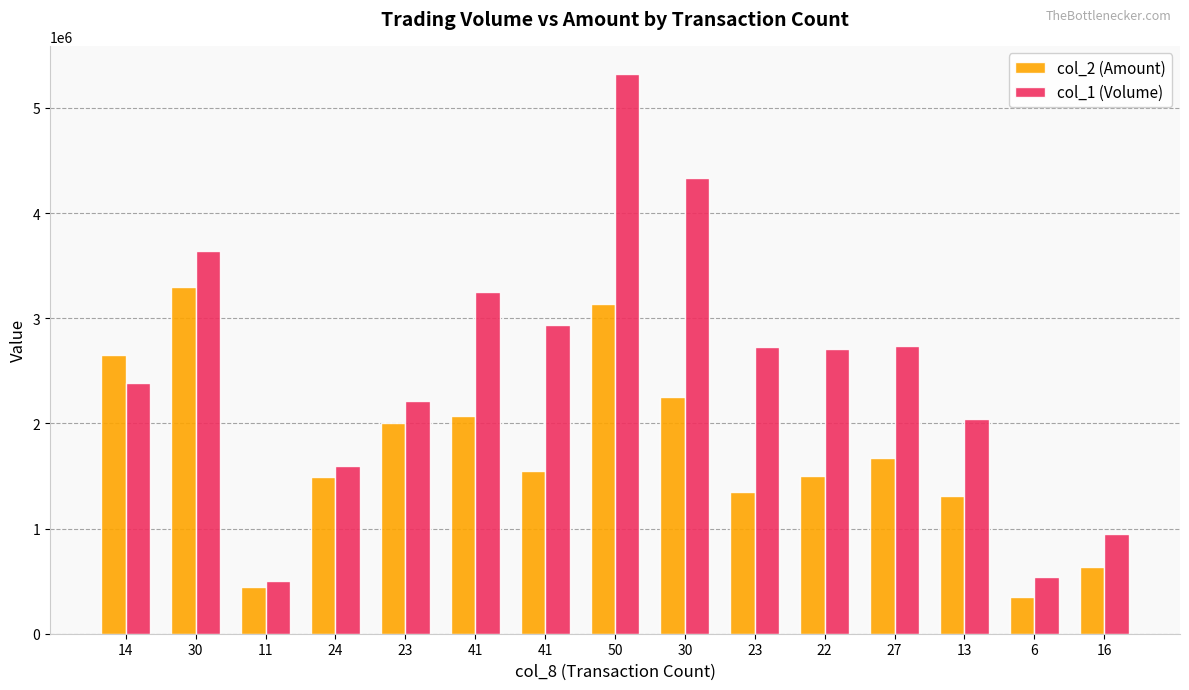

What are all the series names shown in the legend?

col_2 (Amount), col_1 (Volume)